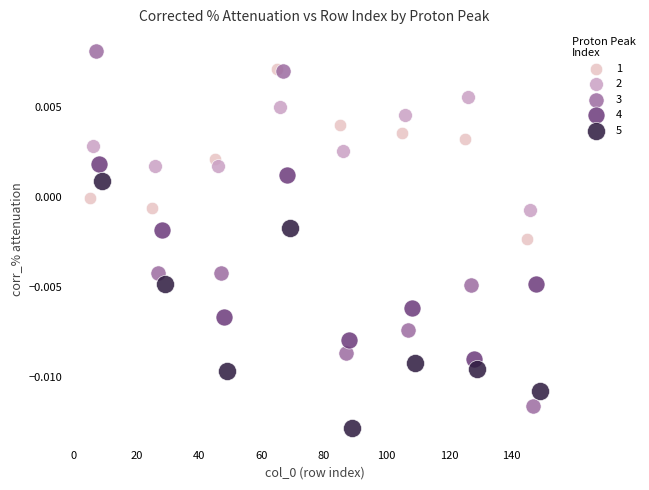

Which series has the widest spread of Y values?

3